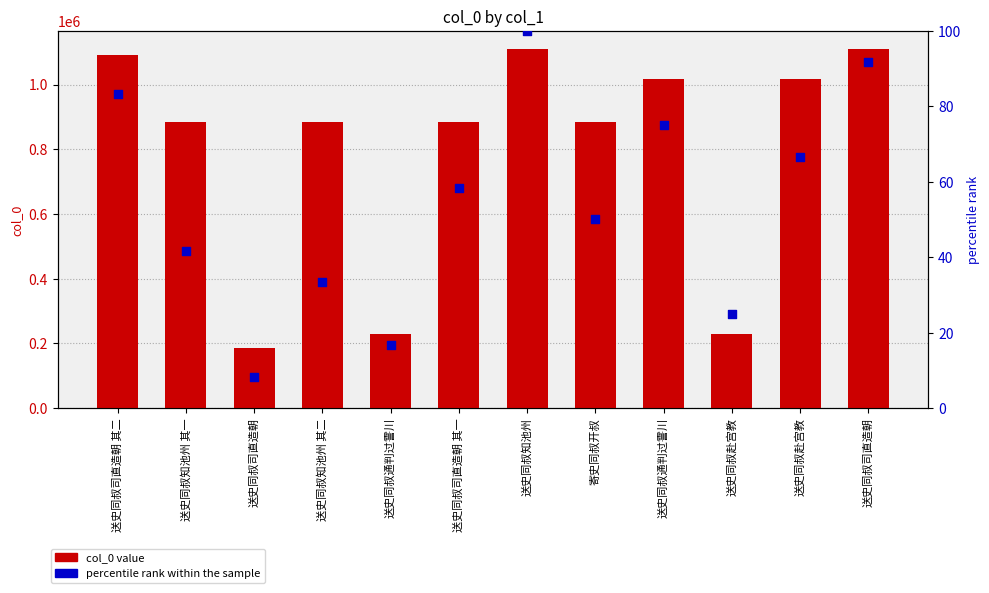

Which series reaches the minimum Y coordinate?

percentile rank within the sample